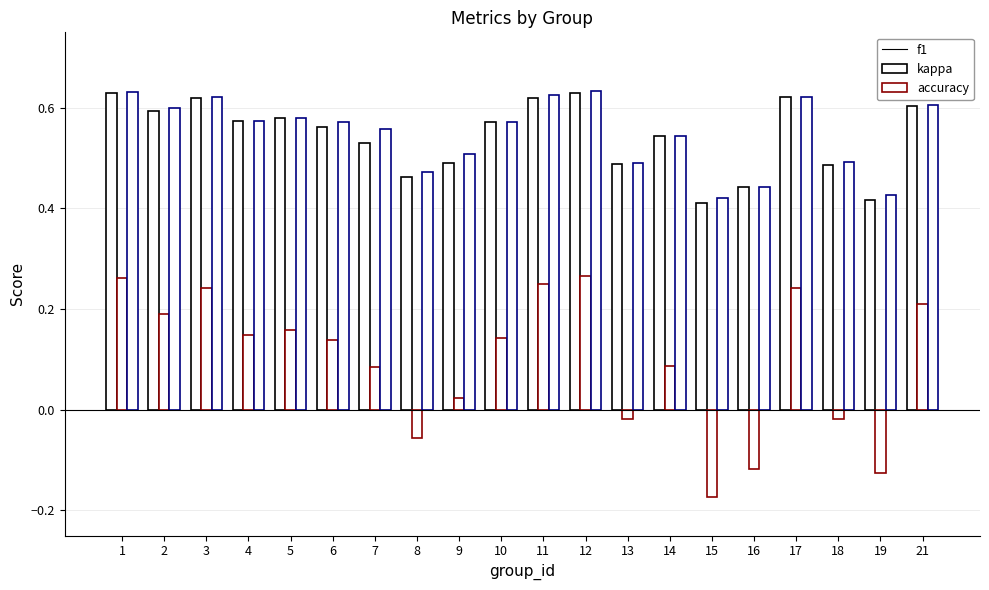

What is the total value across all series at 14?

1.2